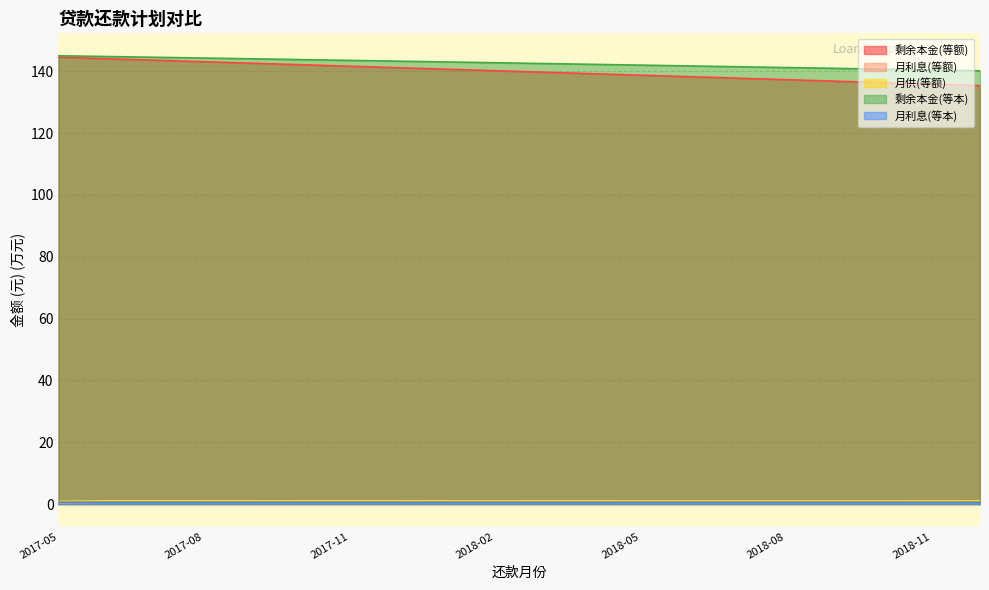

What value does the 月利息(等本) series have at 2017-11?

0.6